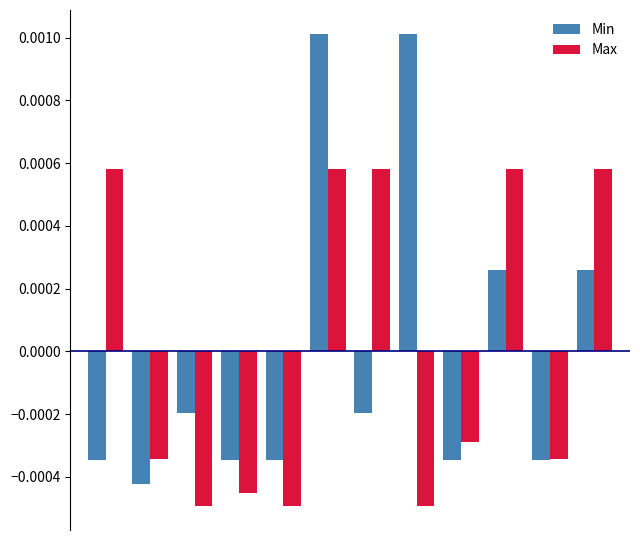

Which series has the largest range (max minus min)?

Min